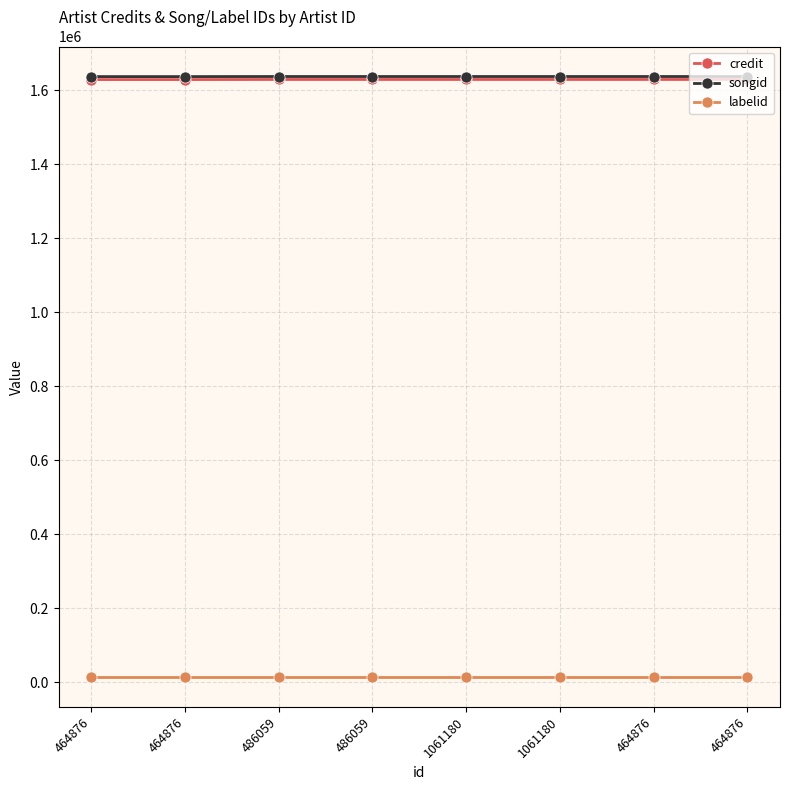

Reading right to left, extract all data points from this chart.

credit: 464876=1629527	464876=1629527	1061180=1629527	1061180=1629527	486059=1629527	486059=1629527	464876=1629272	464876=1629272
songid: 464876=1637510	464876=1637510	1061180=1637510	1061180=1637510	486059=1637510	486059=1637510	464876=1637309	464876=1637309
labelid: 464876=14654	464876=14654	1061180=14654	1061180=14654	486059=14654	486059=14654	464876=14654	464876=14654